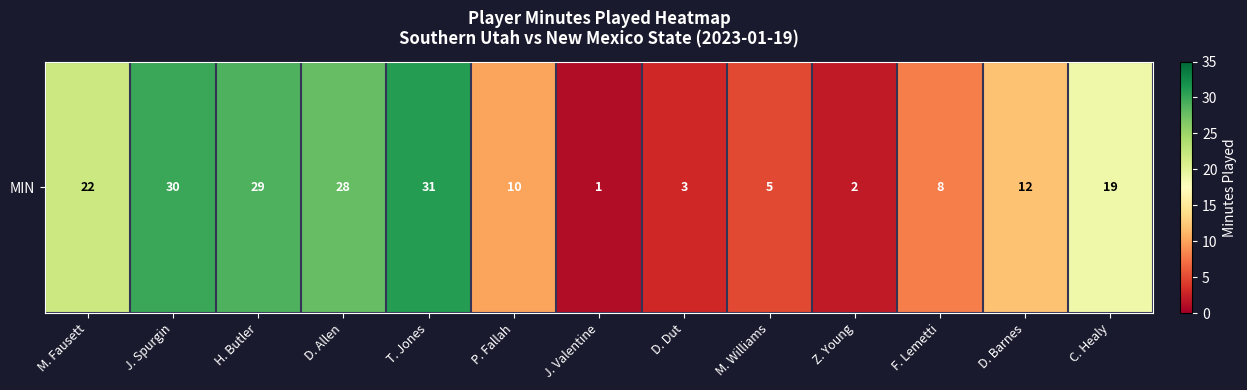

How many values exceed 12?

6